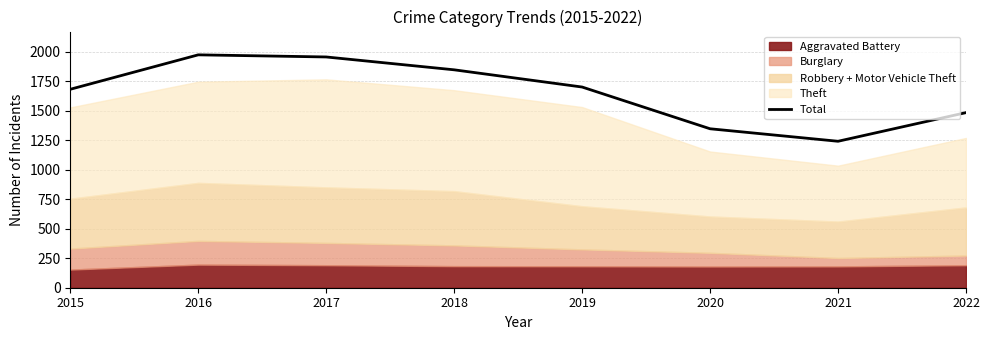

What is the greatest value displayed?

1975